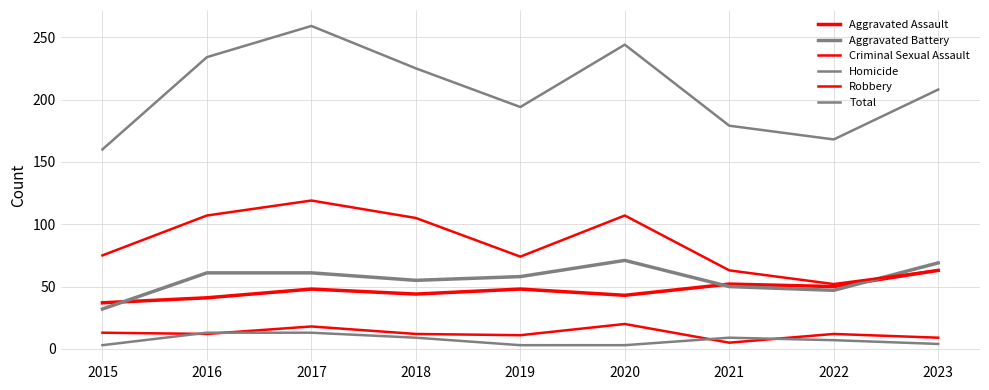

What is the spread (max minus min) of values at 2023?

204